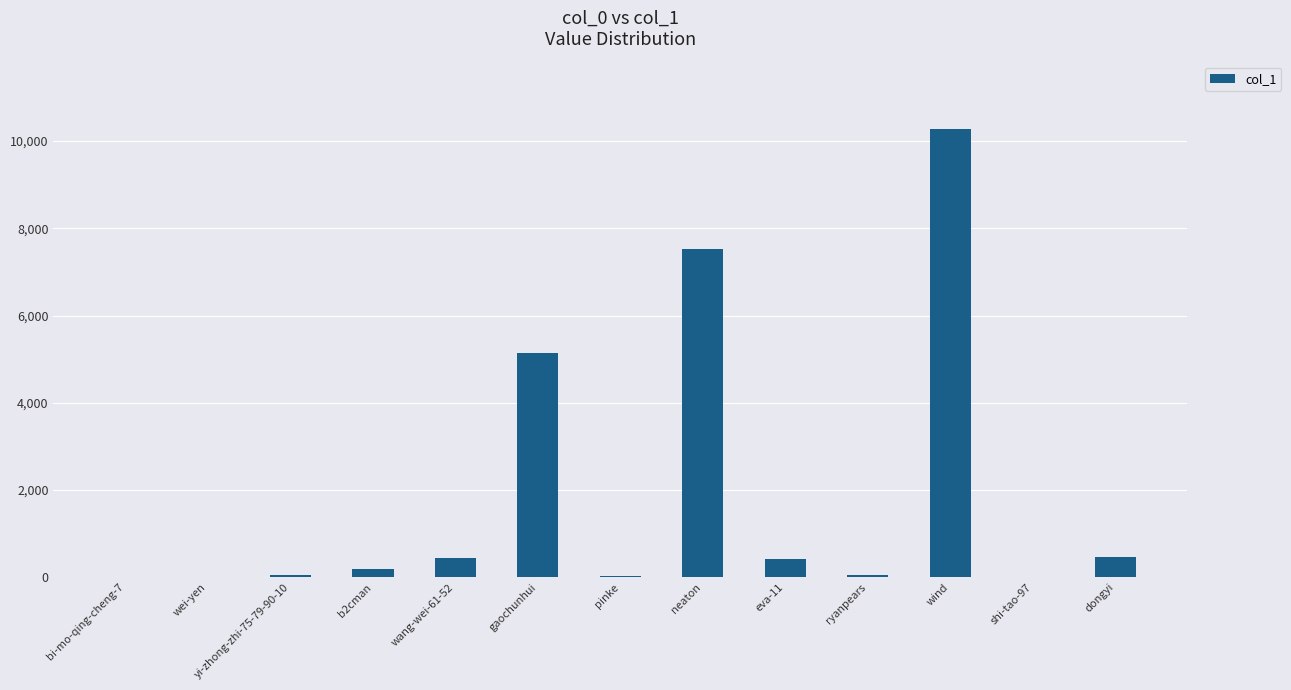

Is it true that the value at bi-mo-qing-cheng-7 is 3717?

False